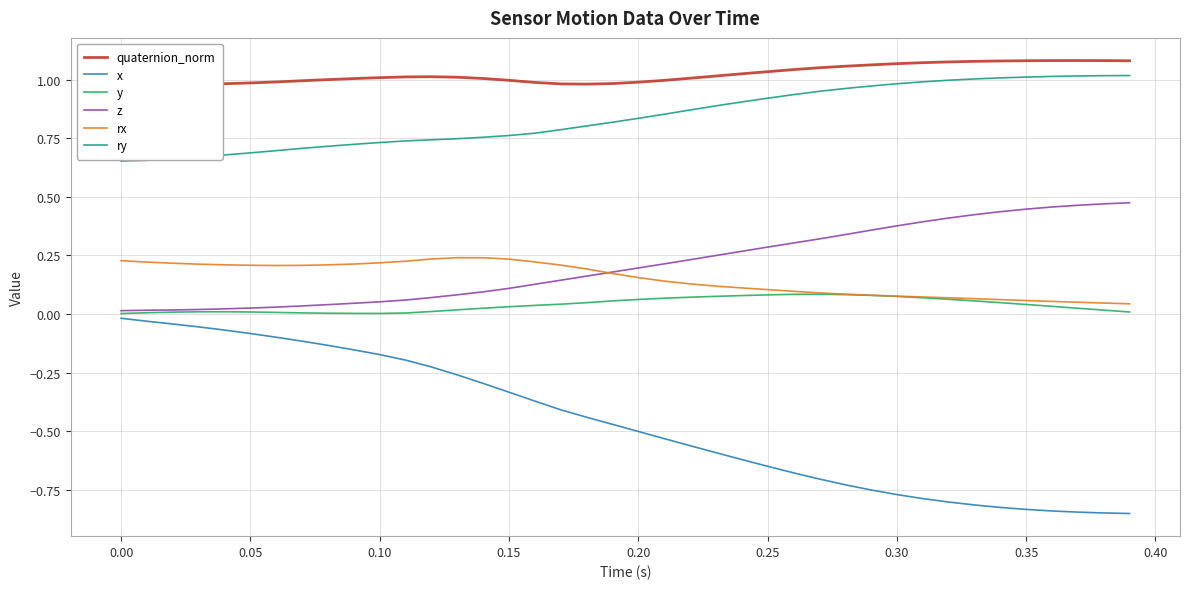

Which series ends up on top after the final intersection of rx and z?

z